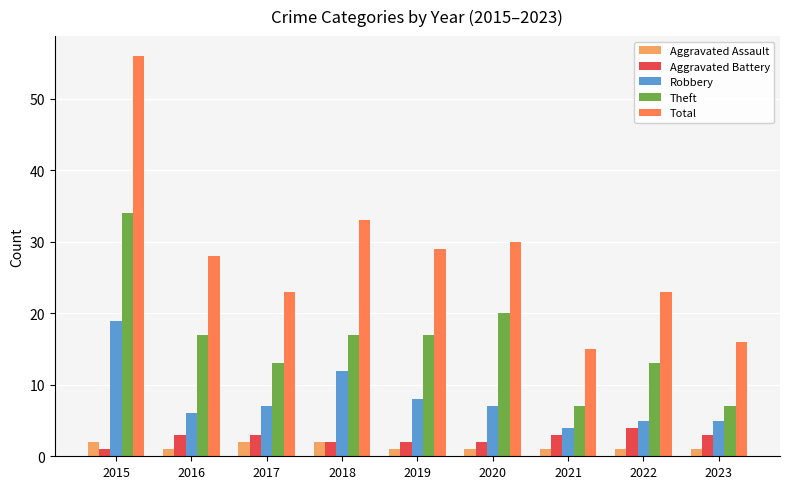

At how many categories does at least one series exceed 50?

1